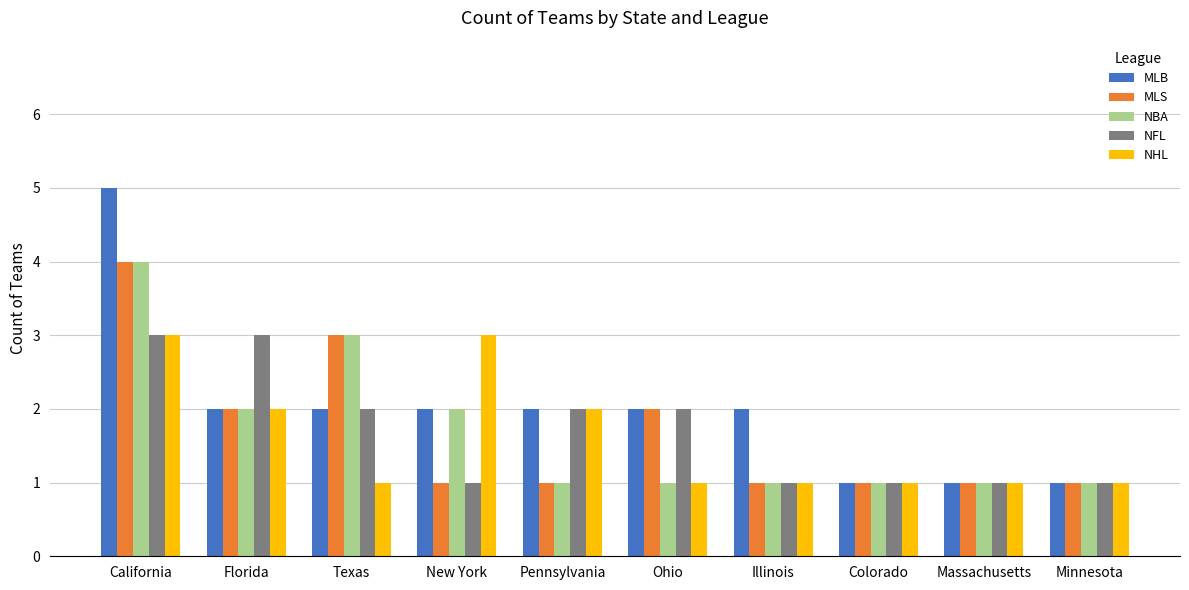

How many categories are shown in the chart?

10